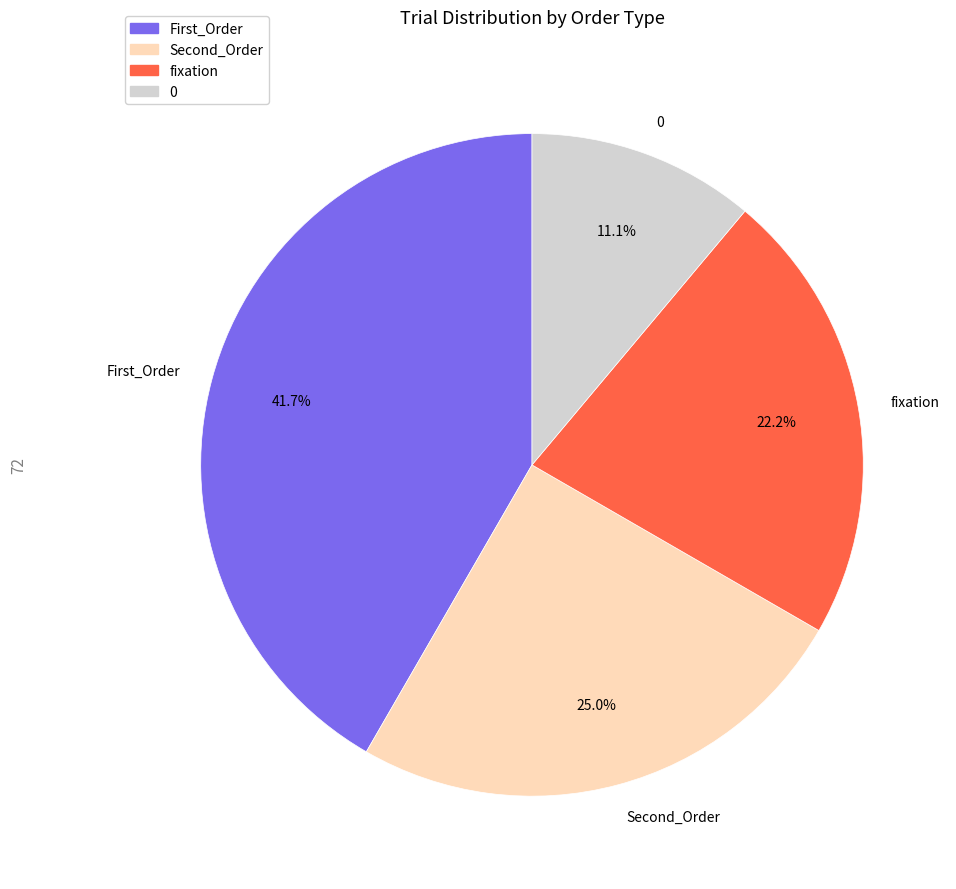

Is it true that 0 is 11% of the pie?

True